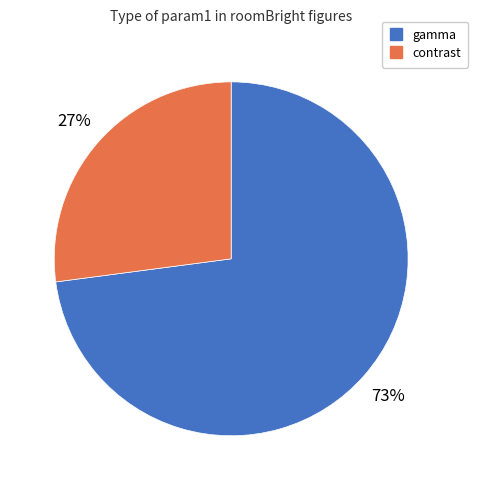

The contrast slice represents 27% of the pie. True or false?

True